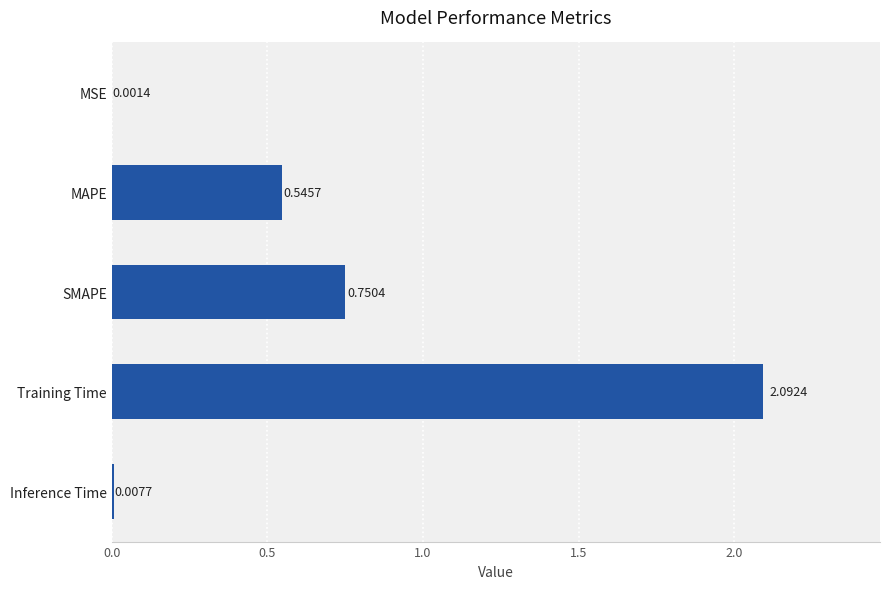

What is the change in value from MAPE to Training Time?

+1.5